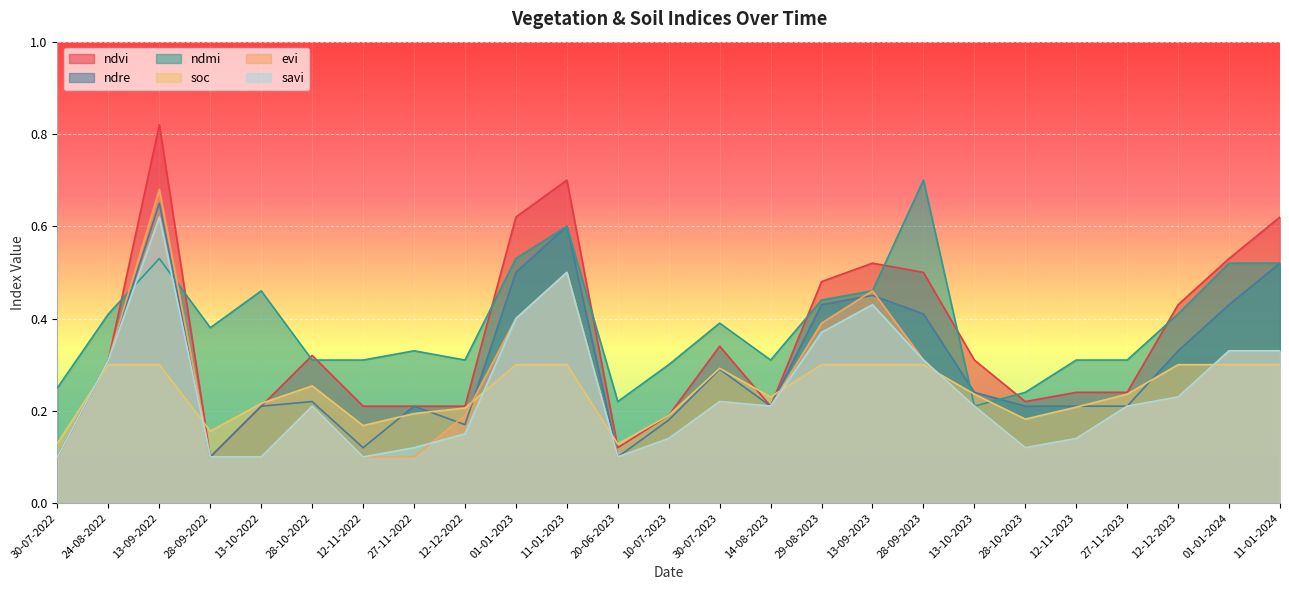

Rank the categories by ndvi value from highest to lowest.

13-09-2022, 11-01-2023, 01-01-2023, 11-01-2024, 01-01-2024, 13-09-2023, 28-09-2023, 29-08-2023, 12-12-2023, 30-07-2023, 28-10-2022, 24-08-2022, 13-10-2023, 12-11-2023, 27-11-2023, 28-10-2023, 13-10-2022, 12-11-2022, 27-11-2022, 12-12-2022, 14-08-2023, 10-07-2023, 20-06-2023, 30-07-2022, 28-09-2022